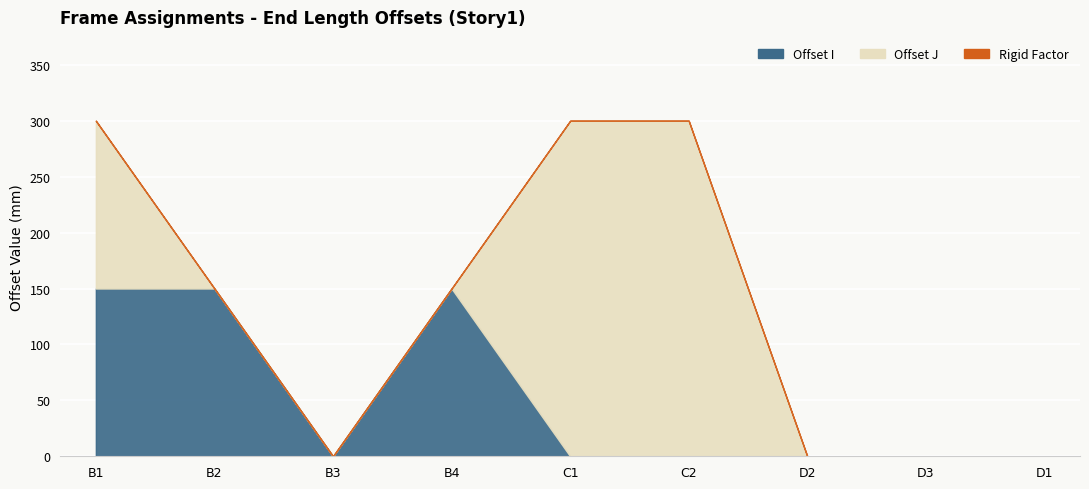

Where is the first local maximum for Offset I?

B4